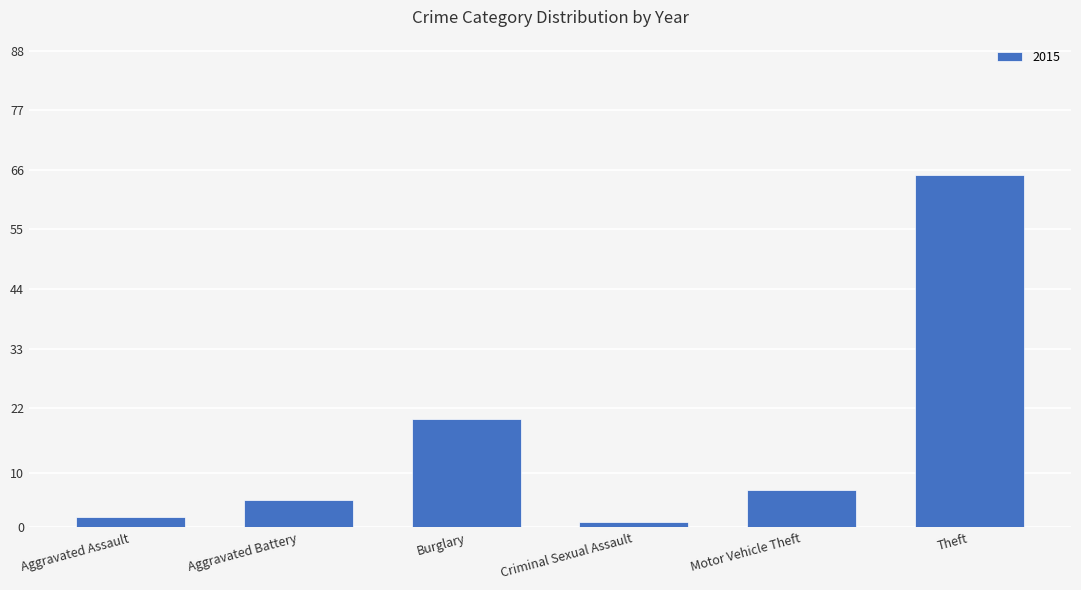

What position from the left is Aggravated Assault?

1